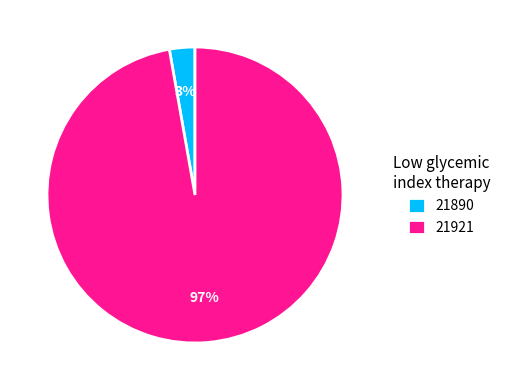

To the nearest percent, what is the average slice percentage?

50%